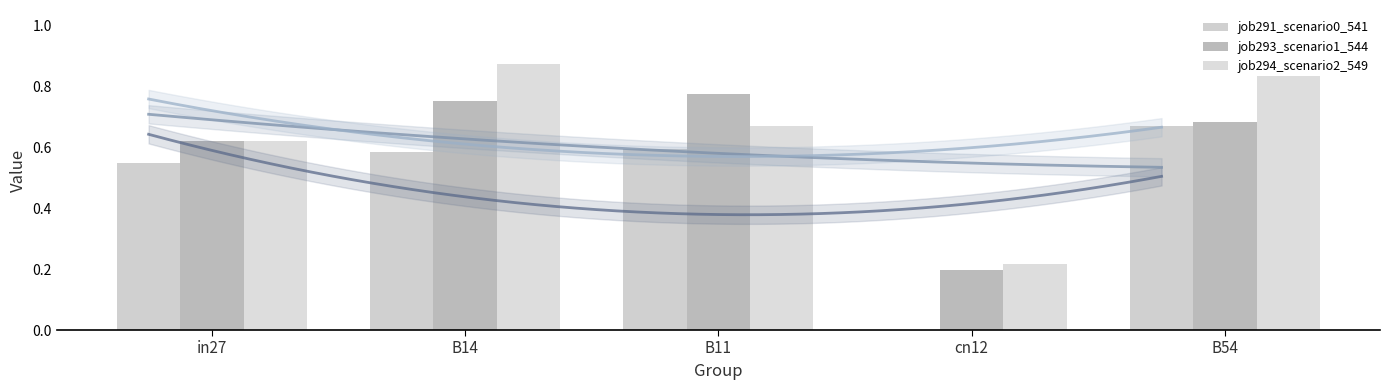

Reading left to right, transcribe all the data shown in this chart.

job291_scenario0_541: 0.5	0.6	0.6	0.0	0.7
job293_scenario1_544: 0.6	0.8	0.8	0.2	0.7
job294_scenario2_549: 0.6	0.9	0.7	0.2	0.8